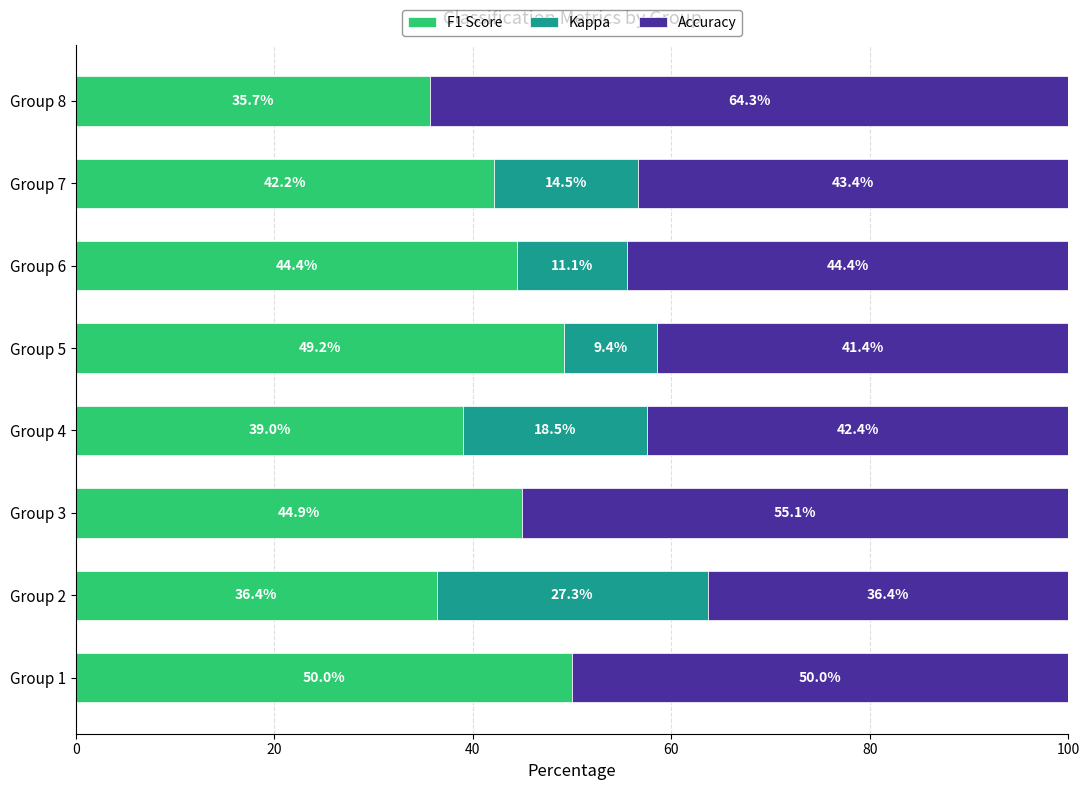

What is the maximum value for F1 Score?

50.0